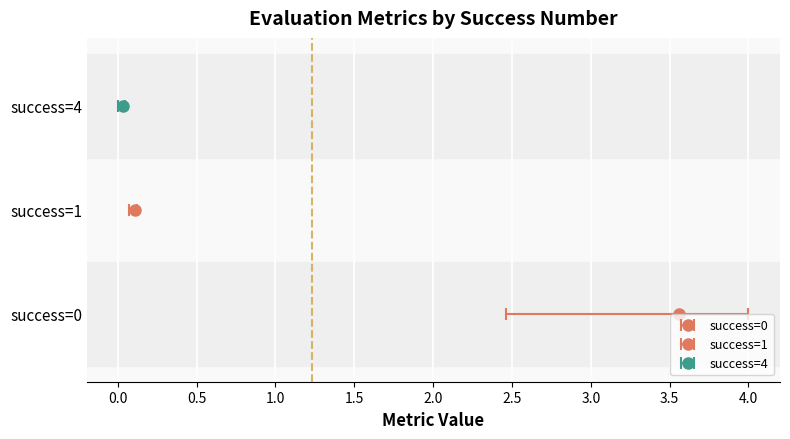

What is the label of the 2nd bar from the left?

1